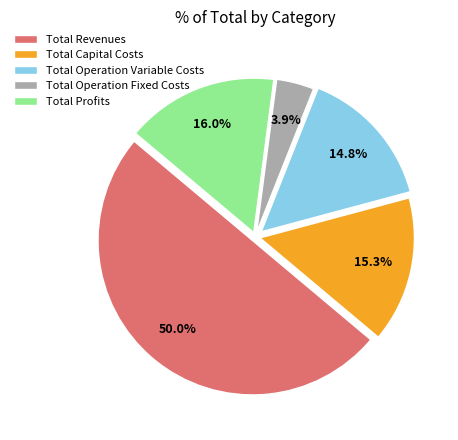

What percentage is the Total Operation Fixed Costs slice, to the nearest percent?

4%